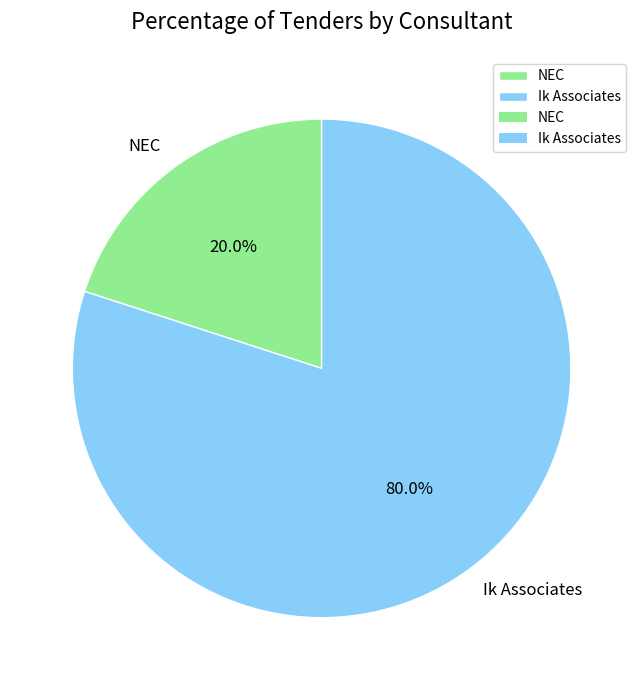

Does Ik Associates represent more than half of the total?

Yes